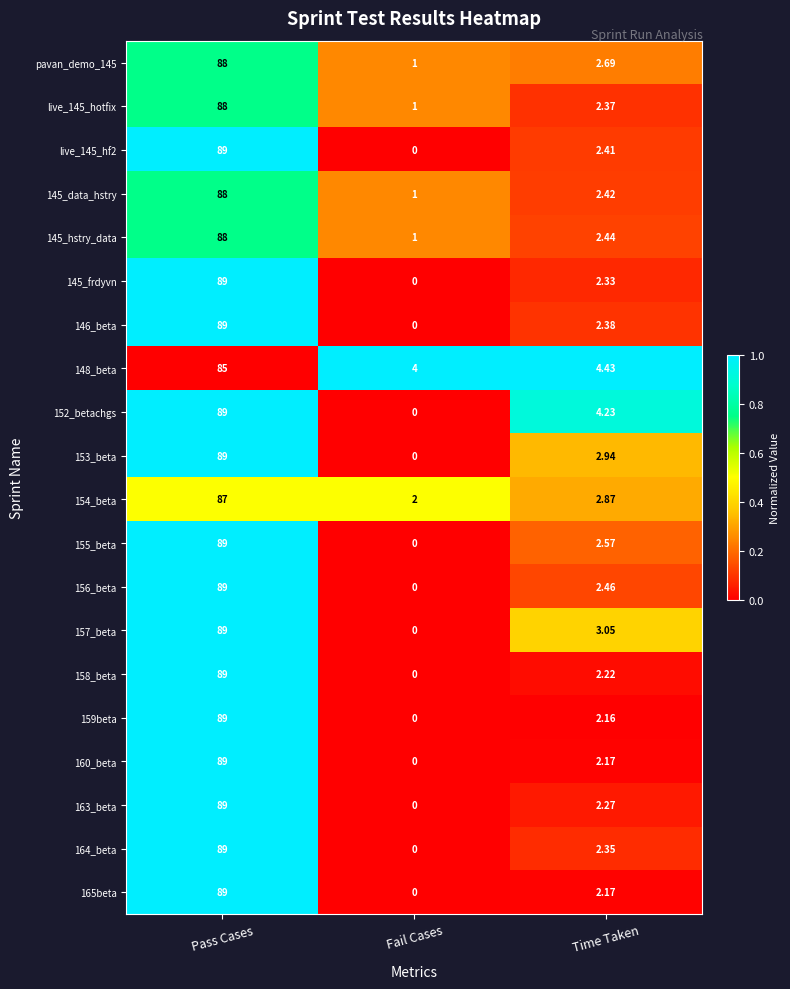

At which category is the sum across all series the highest?

Pass Cases